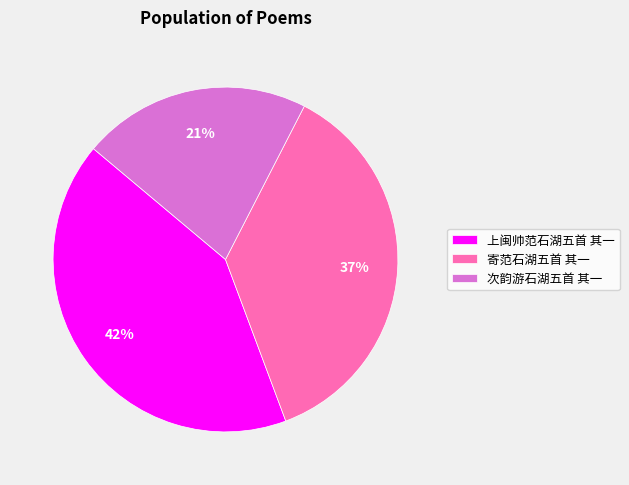

True or false: 寄范石湖五首 其一 accounts for 51% of the total.

False